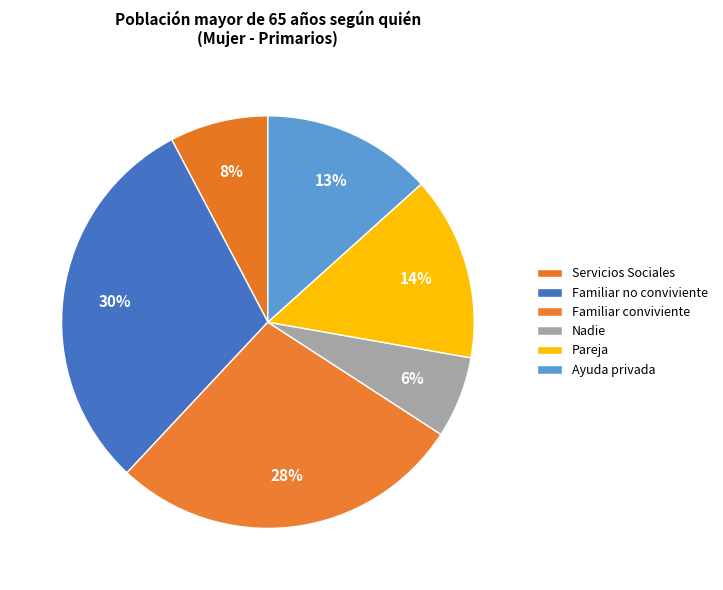

To the nearest percent, what portion does Nadie represent?

6%